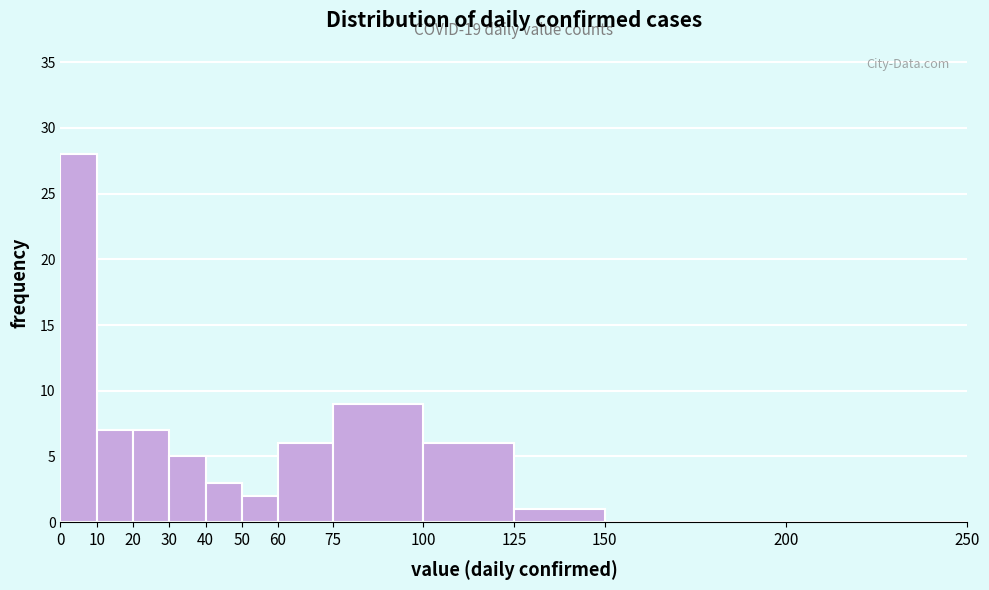

Over which range of the x-axis is the bar tallest?

0 to 10